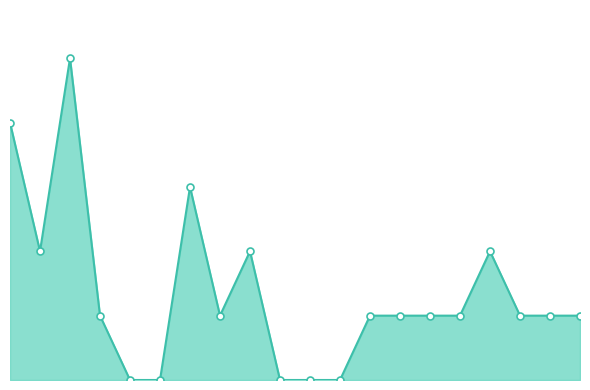

Which label corresponds to the largest value in the chart?

3